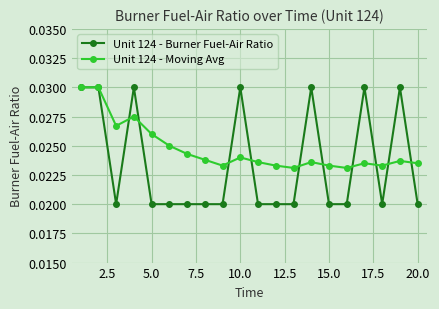

List the series in order of their overall mean, lowest first.

Unit 124 - Burner Fuel-Air Ratio, Unit 124 - Moving Avg